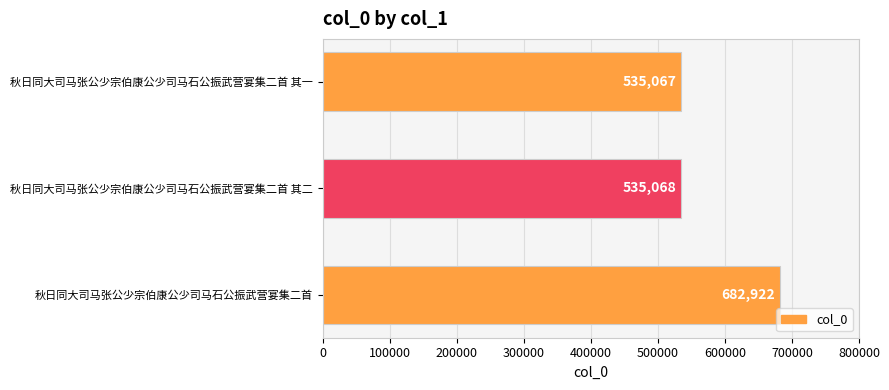

List the labels in order of value, smallest first.

秋日同大司马张公少宗伯康公少司马石公振武营宴集二首 其一, 秋日同大司马张公少宗伯康公少司马石公振武营宴集二首 其二, 秋日同大司马张公少宗伯康公少司马石公振武营宴集二首